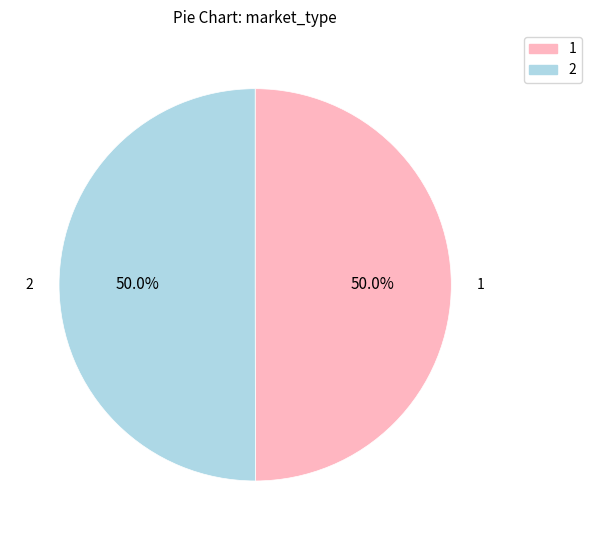

Combined, what portion of the pie is 1 and 2?

100.0%